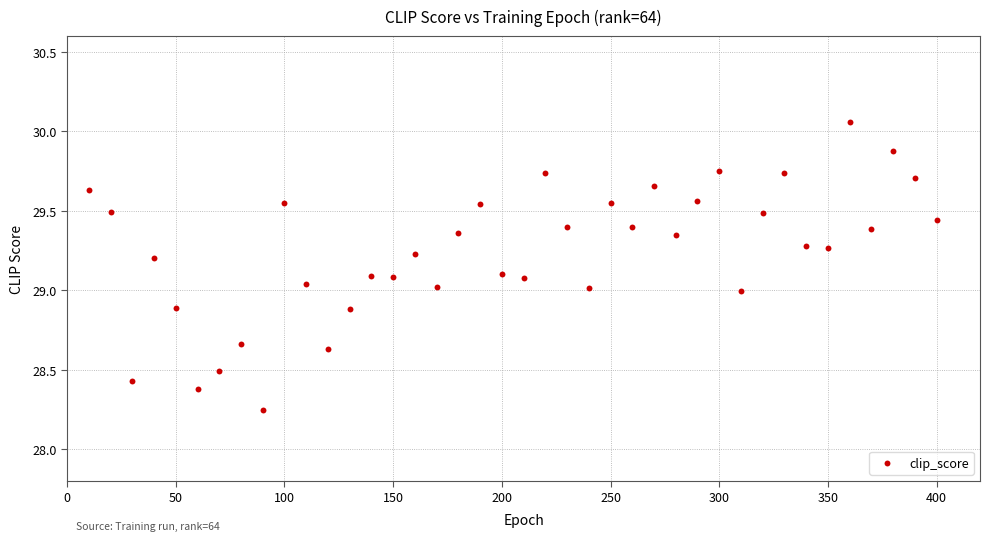

What is the range of X values (max minus min)?

390.0